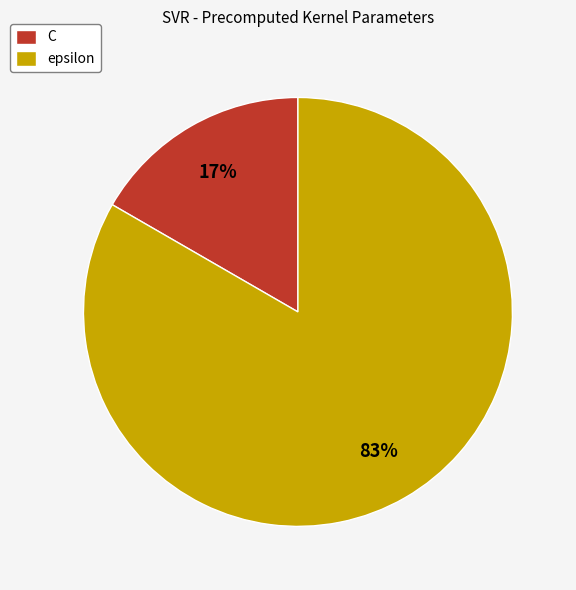

Which category accounts for the majority?

epsilon